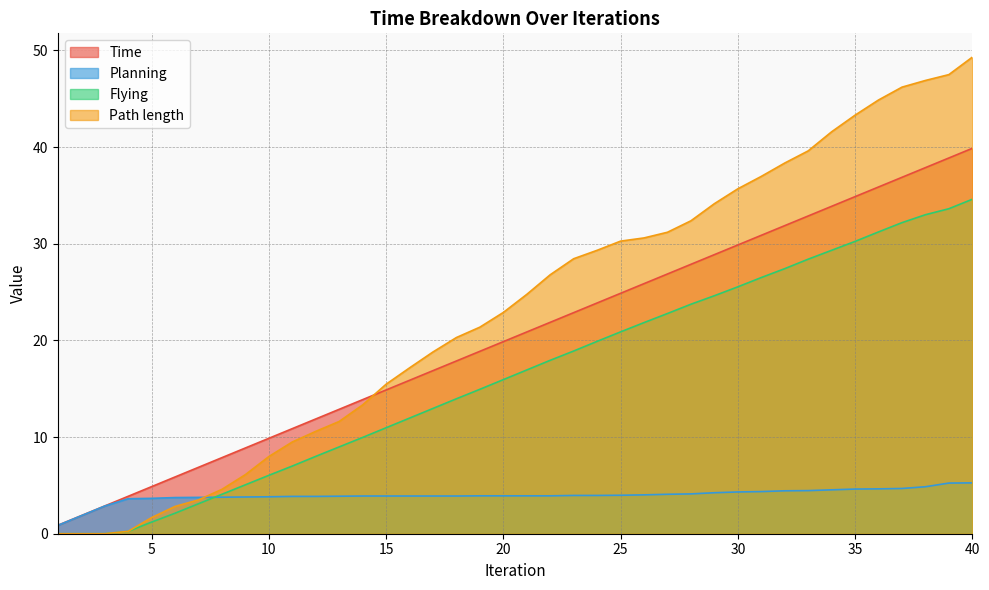

List the labels in order of Flying value, largest first.

40, 39, 38, 37, 36, 35, 34, 33, 32, 31, 30, 29, 28, 27, 26, 25, 24, 23, 22, 21, 20, 19, 18, 17, 16, 15, 14, 13, 12, 11, 10, 9, 8, 7, 6, 5, 4, 1, 2, 3